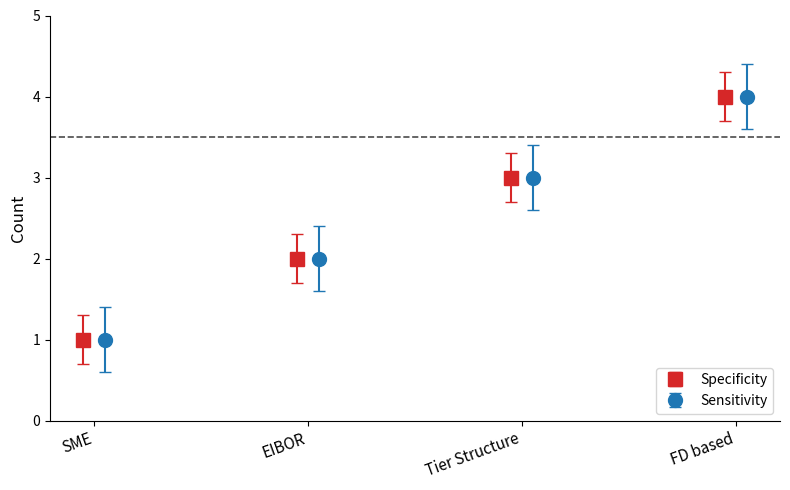

Between Tier Structure and FD based, which is larger?

FD based